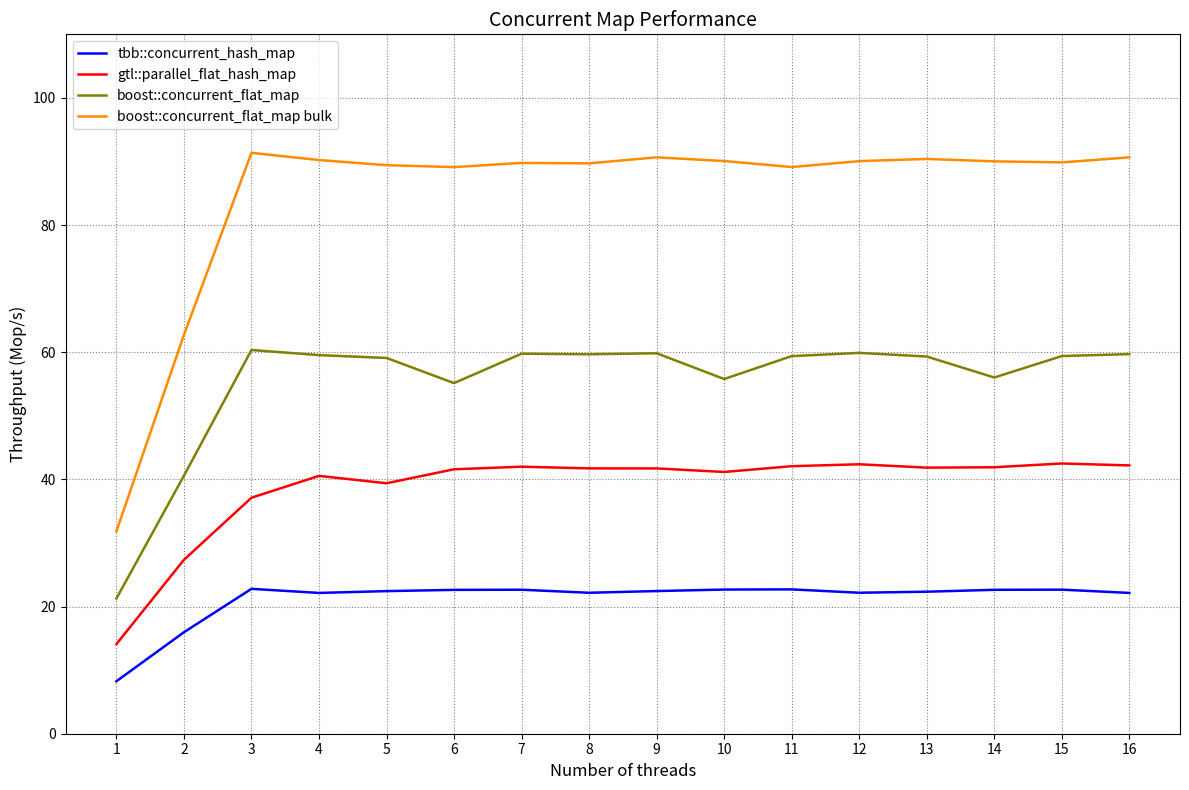

What are all the series names shown in the legend?

tbb::concurrent_hash_map, gtl::parallel_flat_hash_map, boost::concurrent_flat_map, boost::concurrent_flat_map bulk